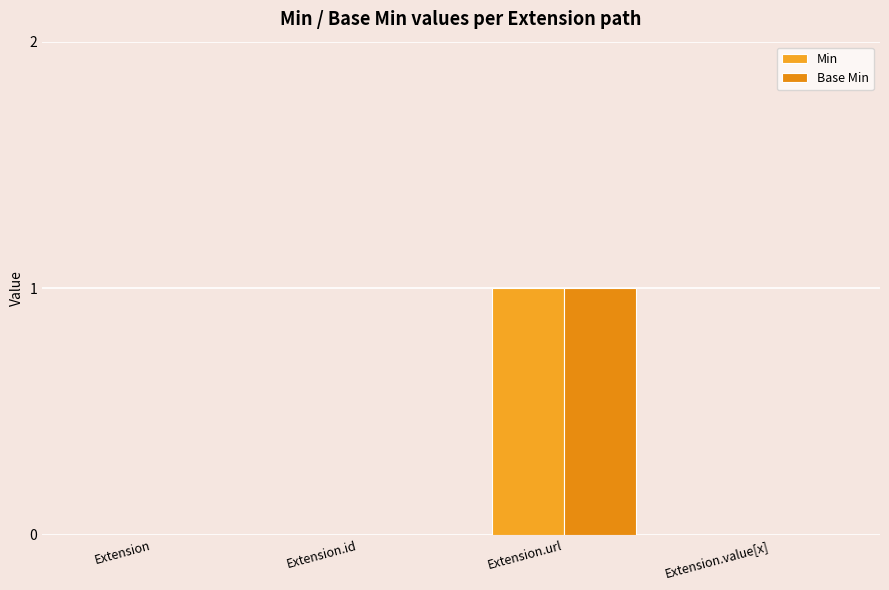

What is the label of the 2nd bar from the left?

Extension.id